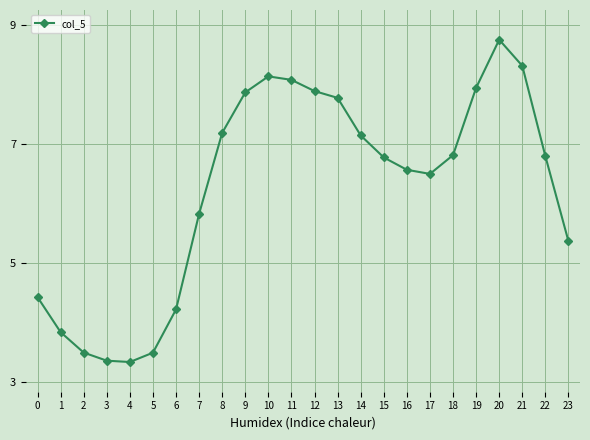

What is the average value?

6.2